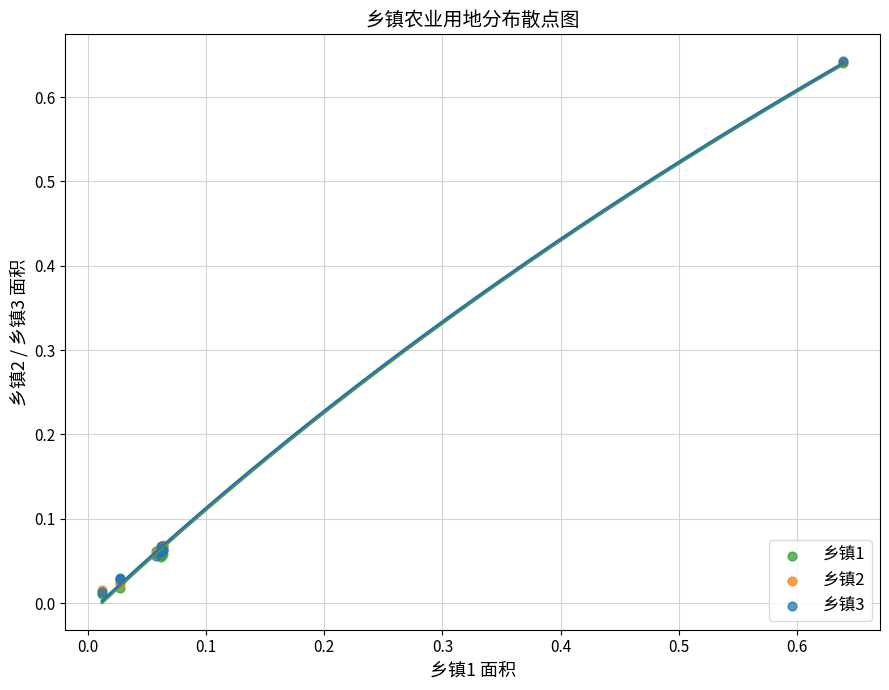

What are all the series names shown in the legend?

乡镇1, 乡镇2, 乡镇3